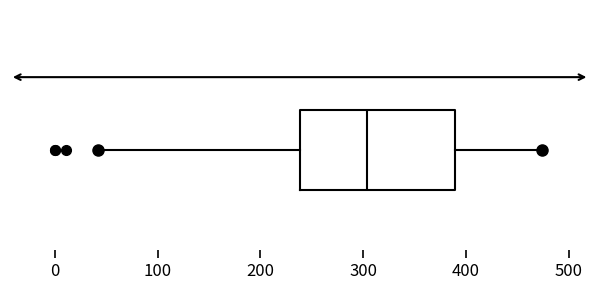

Where is the left edge of the box on the x-axis? The values are not printed on the chart, so give them approximately, as read against the axis.

240